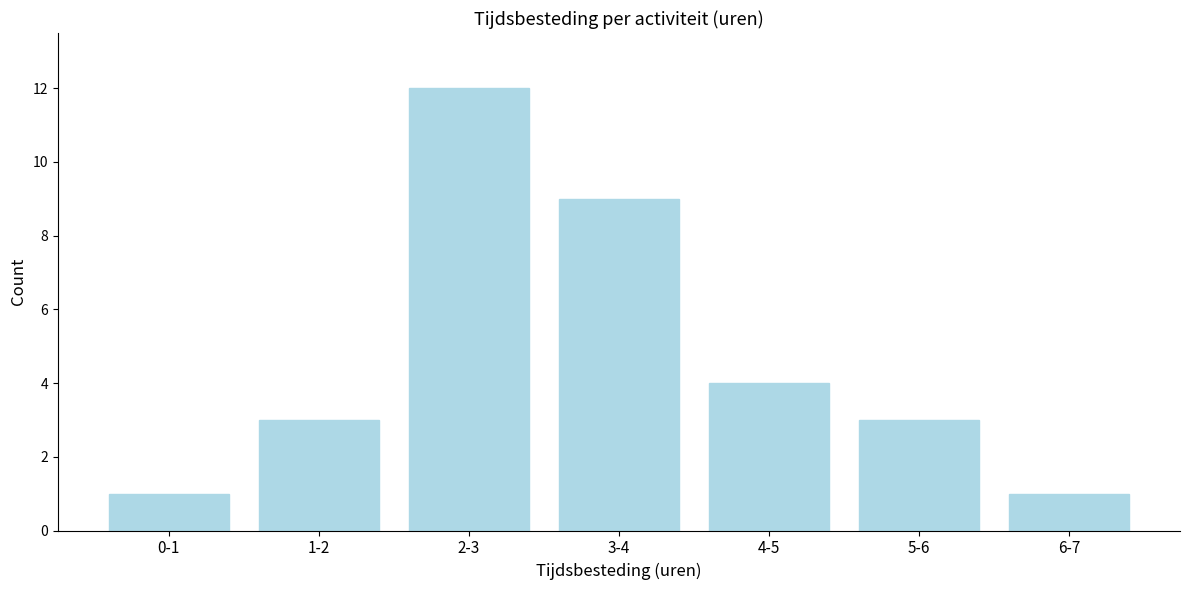

Reading left to right, what are all the values shown in this chart?

1	3	12	9	4	3	1